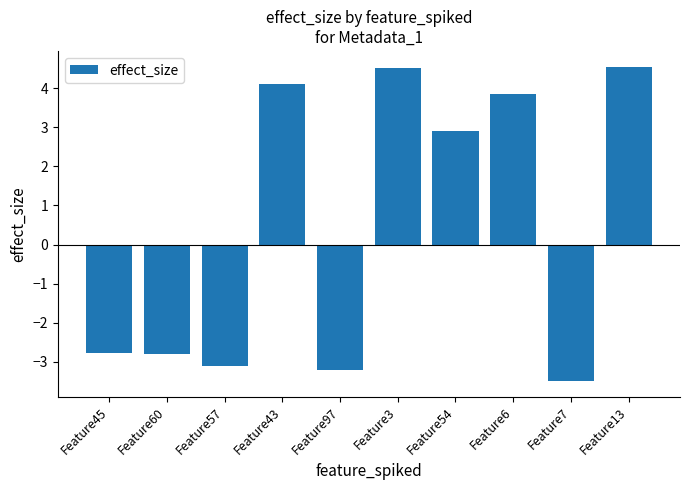

Reading right to left, transcribe all the data shown in this chart.

4.6	-3.5	3.8	2.9	4.5	-3.2	4.1	-3.1	-2.8	-2.8